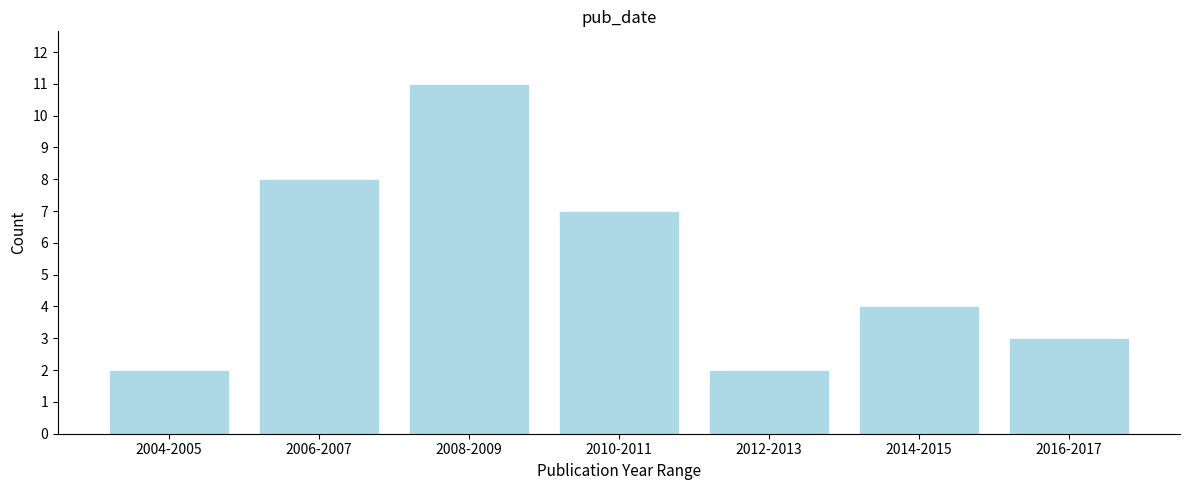

Reading left to right, extract all data points from this chart.

2	8	11	7	2	4	3